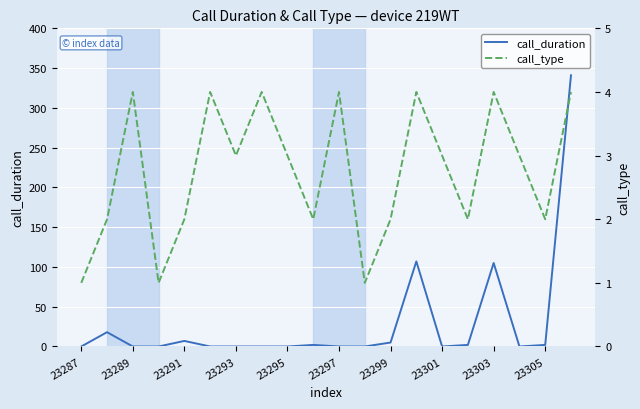

How many interior local valleys does the call_duration series have?

2